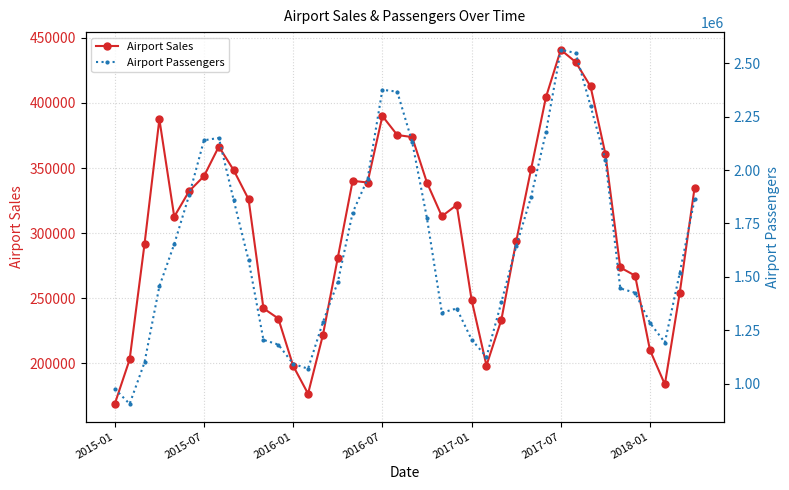

Reading right to left, list all the values displayed in this chart.

Airport Sales: 335002.0	254214.0	183923.0	210177.0	267406.0	273672.0	360833.0	412707.0	431384.0	440779.0	404360.0	349083.0	293703.0	233413.0	198405.0	248836.0	321662.0	313004.0	338737.0	373805.9	375372.5	389943.1	338910.7	340224.2	281101.8	221835.3	176775.4	198127.2	234495.9	242312.9	326048.7	348353.4	366515.9	343794.5	332255.3	312687.6	387503.4	291588.3	203056.2	168938.6
Airport Passengers: 1863047.0	1518155.0	1192905.0	1284404.0	1425660.0	1446137.0	2047708.0	2300230.0	2547848.0	2562545.0	2176121.0	1874078.0	1643487.0	1380509.0	1125334.0	1206809.0	1351998.0	1332726.0	1773871.0	2132546.0	2366601.0	2375645.0	1957066.0	1800482.0	1474752.0	1288173.0	1070294.0	1092844.0	1183271.0	1205089.0	1578118.0	1858739.0	2150265.0	2139127.0	1882093.0	1653428.0	1455926.0	1099428.0	905505.0	976388.0